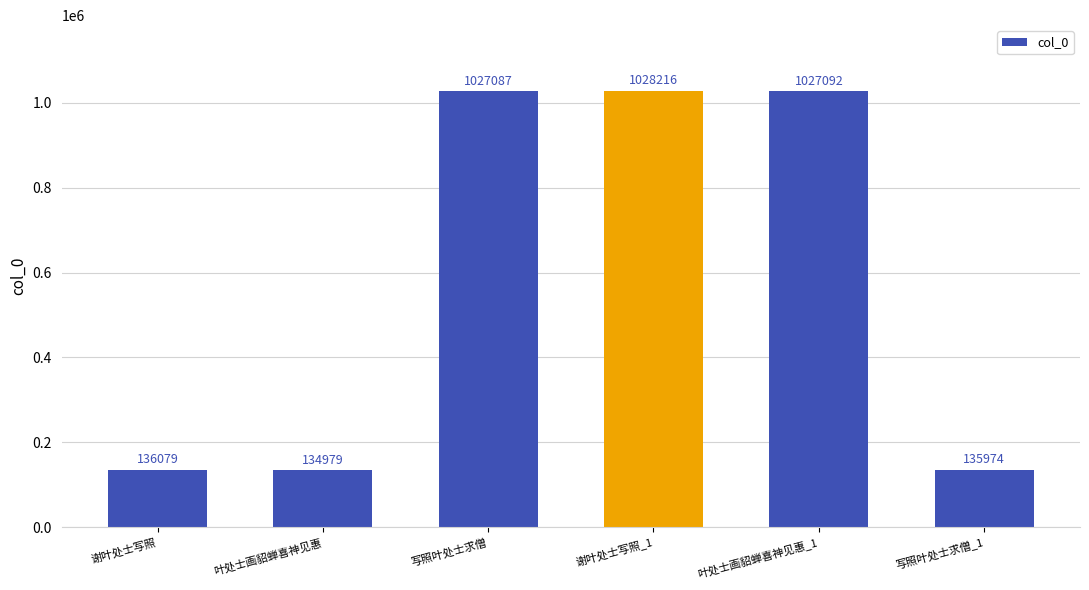

Is it true that the value at 叶处士画貂蝉喜神见惠_1 is 1589976?

False